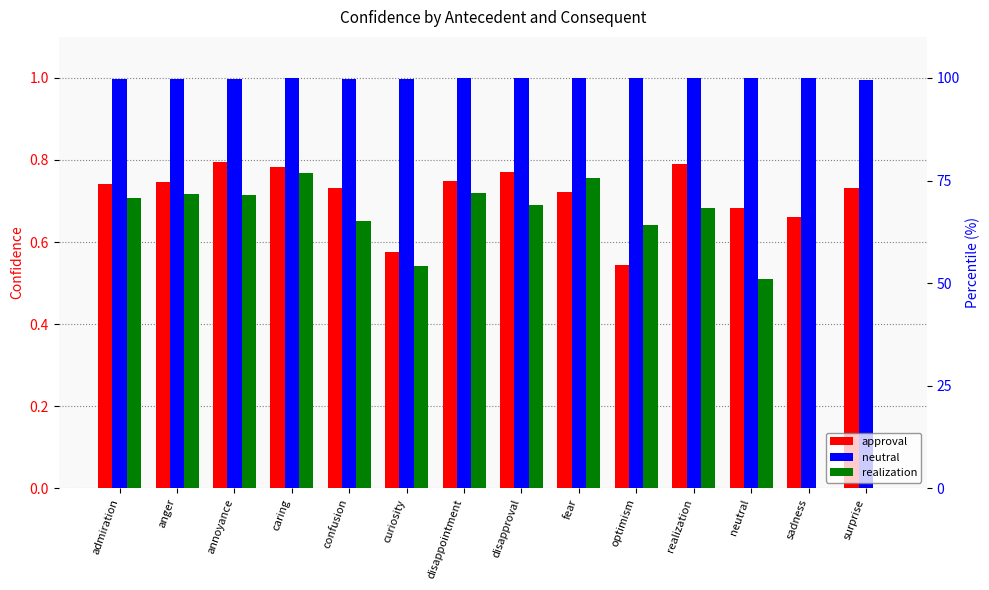

What is the spread (max minus min) of values at disappointment?

0.3